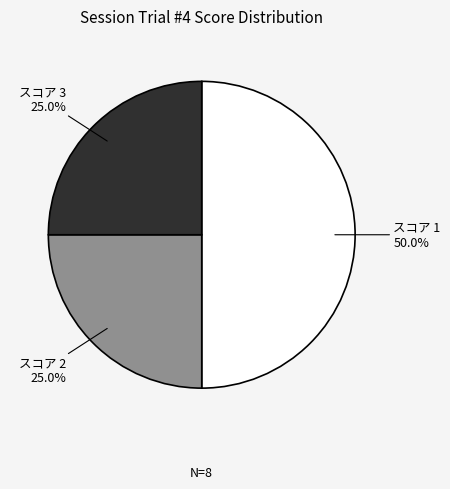

To the nearest percent, what is the difference between the largest and smallest slice percentages?

25%